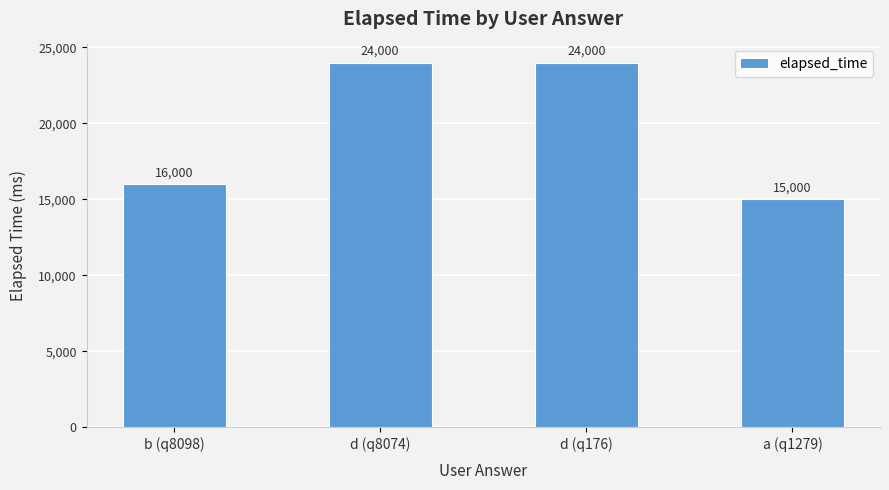

The value at d (q8074) is 24000. True or false?

True